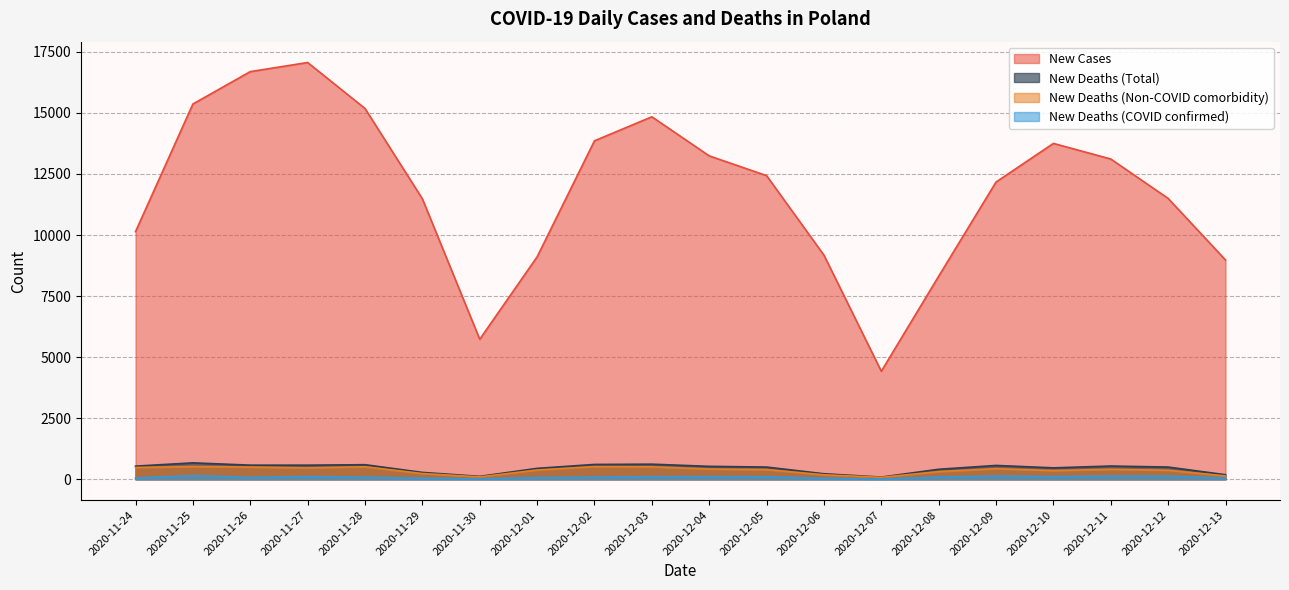

Which category has the highest value in the new_deaths_c series?

2020-11-25